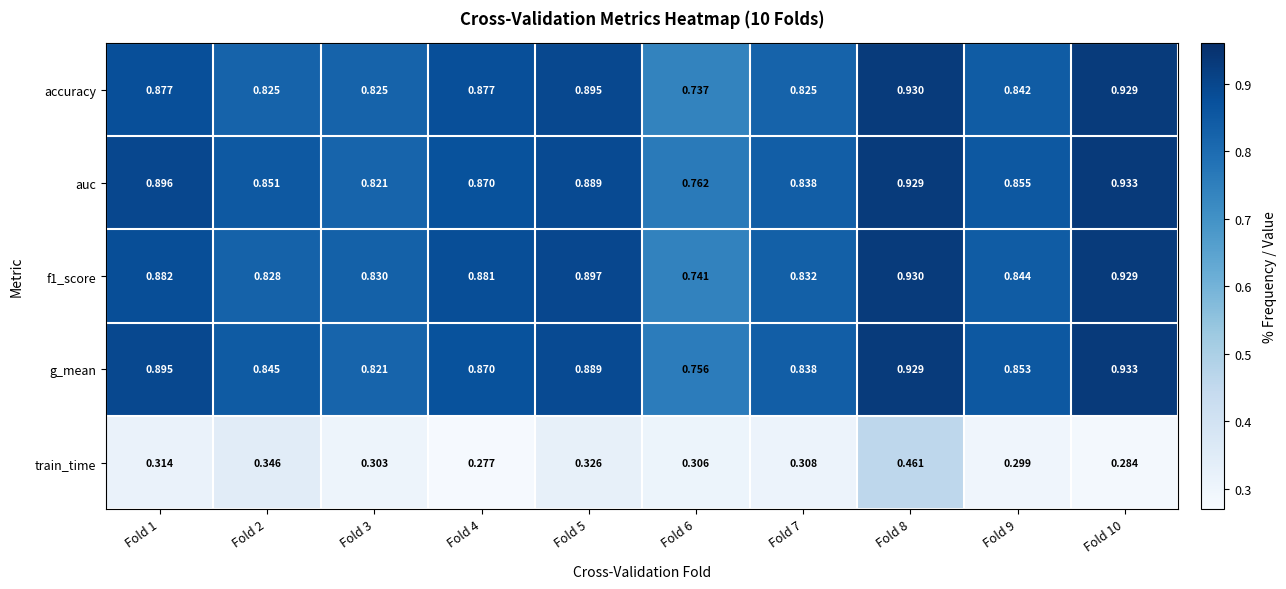

Which series has the widest spread of values?

accuracy